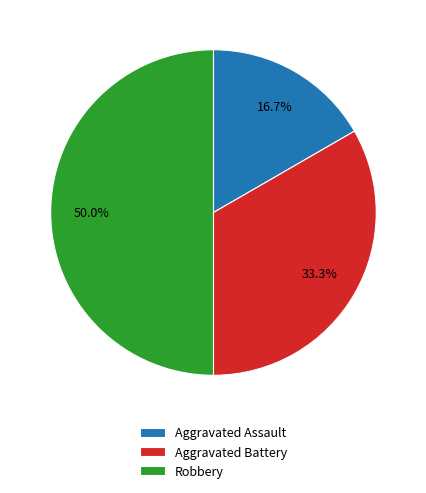

Does Aggravated Assault account for over 50% of the chart?

No